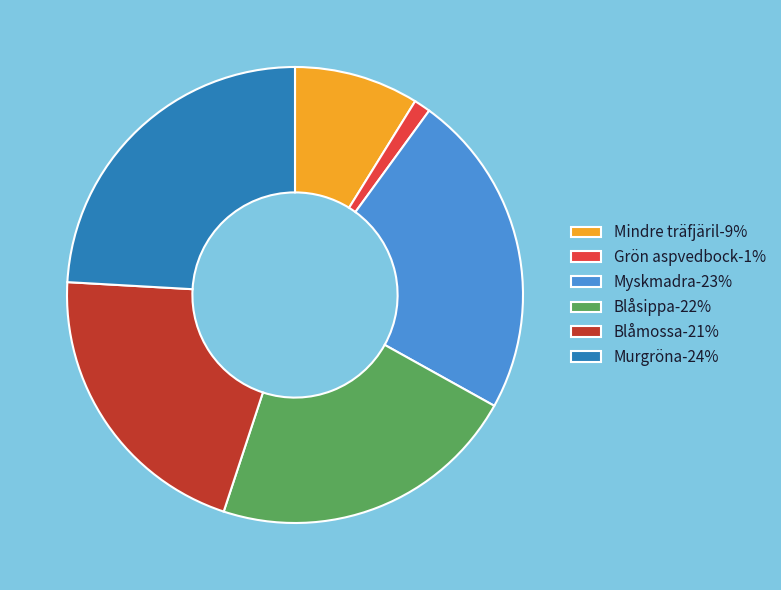

Combined, do Myskmadra-23% and Grön aspvedbock-1% account for over 50%?

No